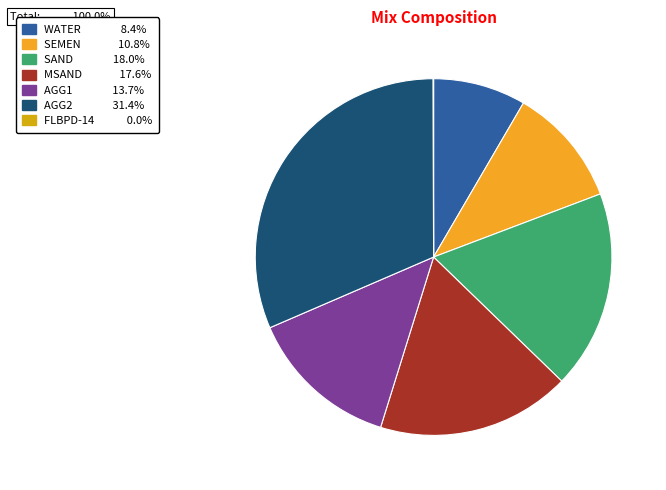

Does any single category account for the majority?

No